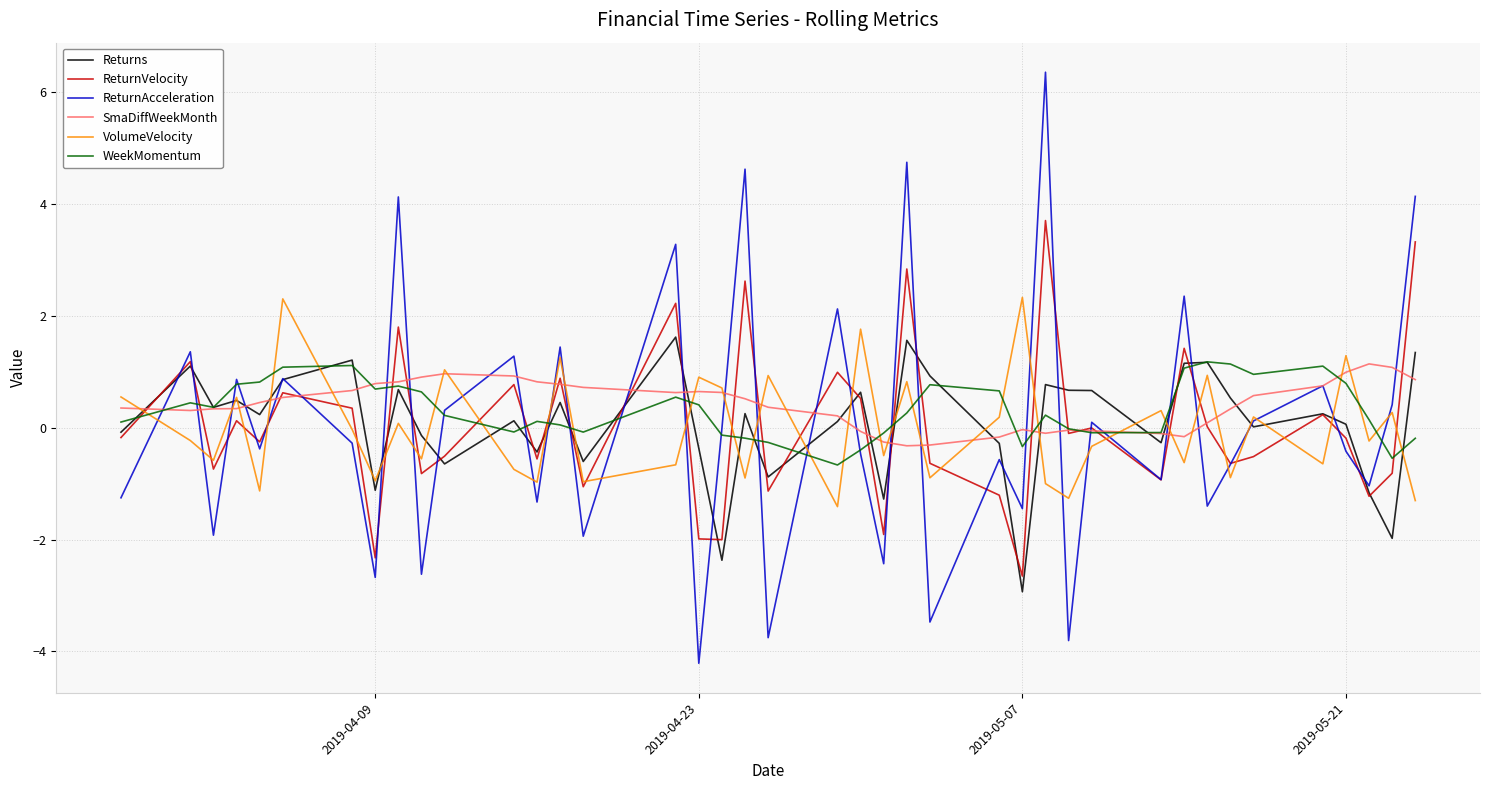

What are all the series names shown in the legend?

Returns, ReturnVelocity, ReturnAcceleration, SmaDiffWeekMonth, VolumeVelocity, WeekMomentum